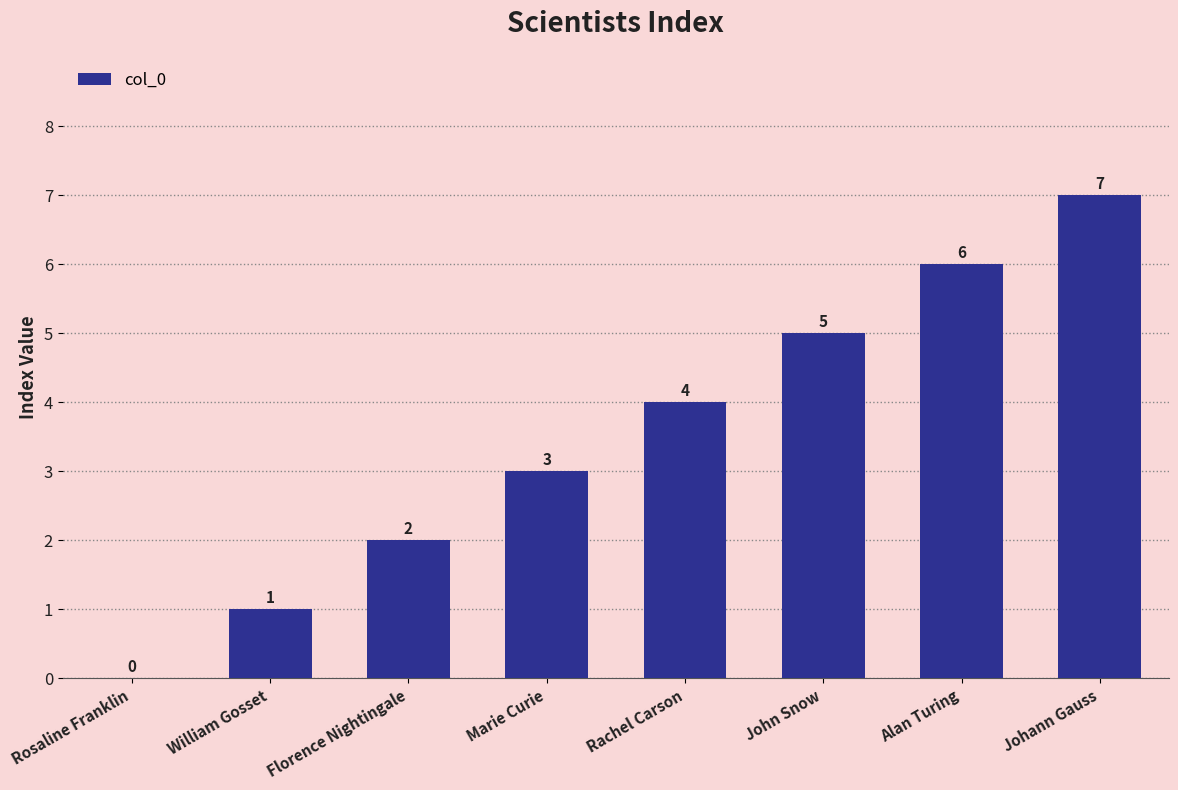

The chart shows a value of 0 at William Gosset. True or false?

False